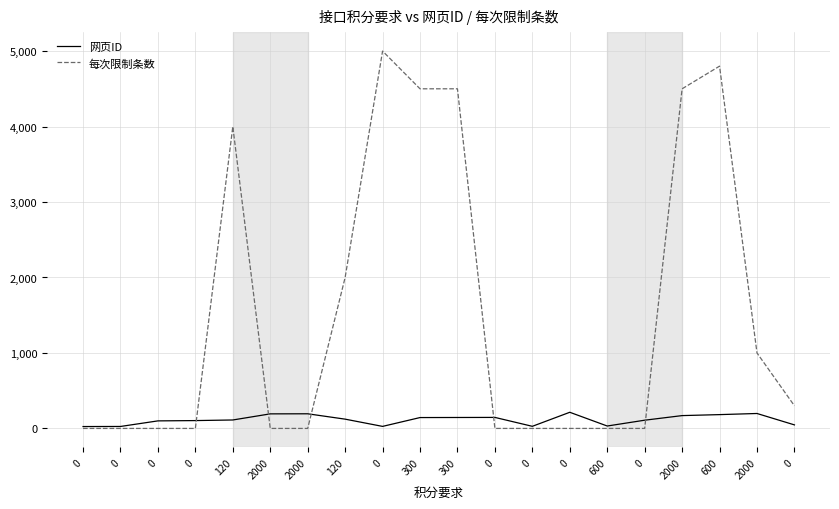

How many distinct data groups are displayed?

2